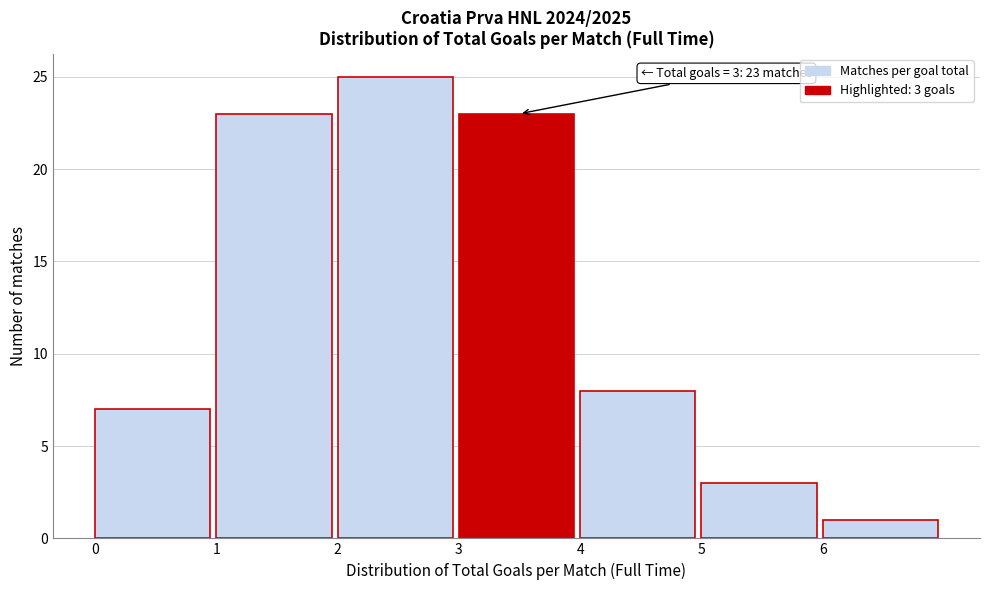

Over which range of the x-axis is the bar tallest?

2 to 3